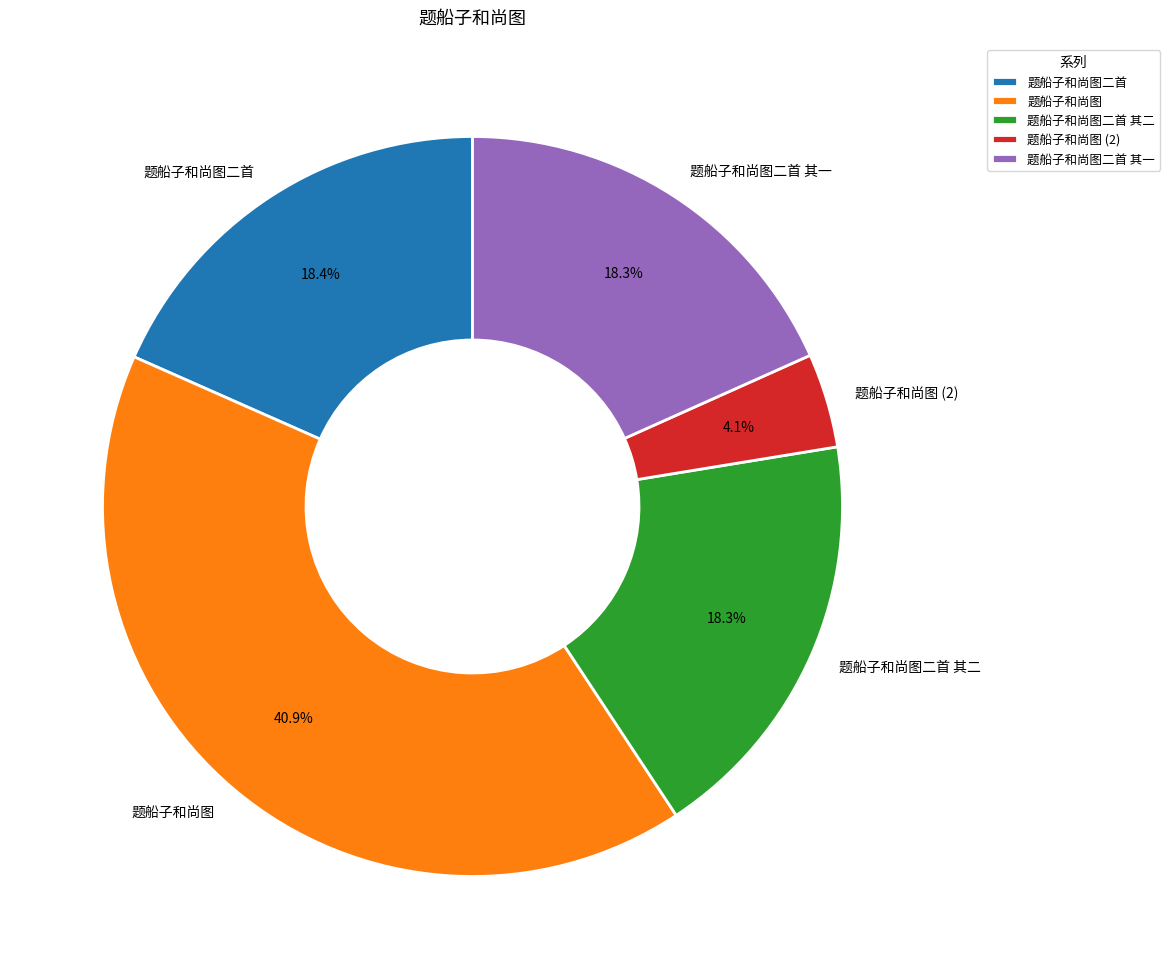

Combined, what portion of the pie is 题船子和尚图二首 其一 and 题船子和尚图二首?

36.7%